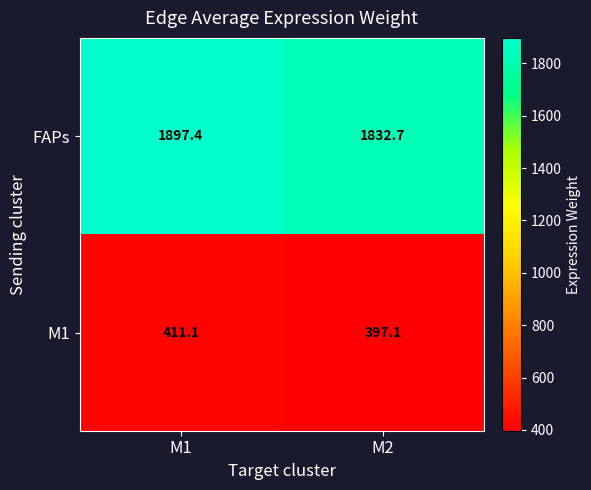

What is the total value across all series at M2?

2229.8